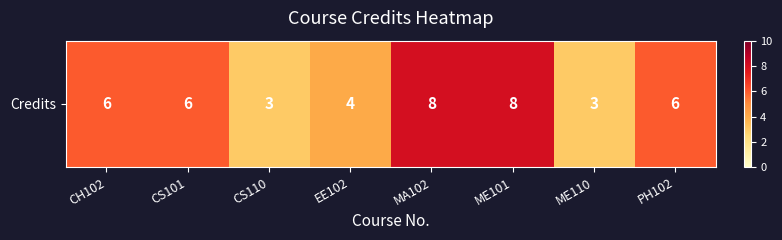

Rank the categories by value from lowest to highest.

CS110, ME110, EE102, CH102, CS101, PH102, MA102, ME101